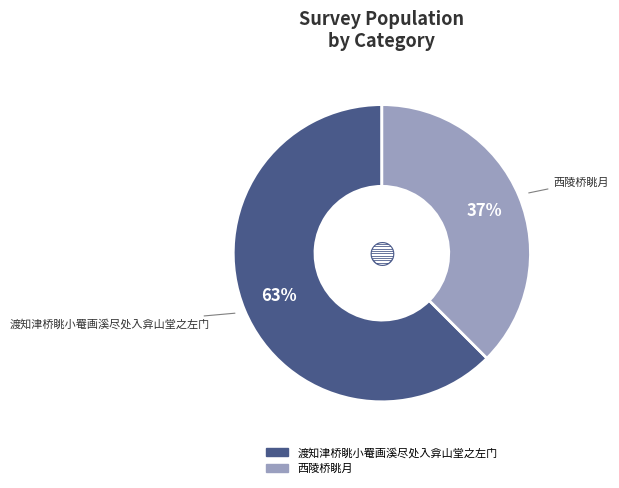

What percentage is the 渡知津桥眺小罨画溪尽处入弇山堂之左门 slice, to the nearest percent?

63%